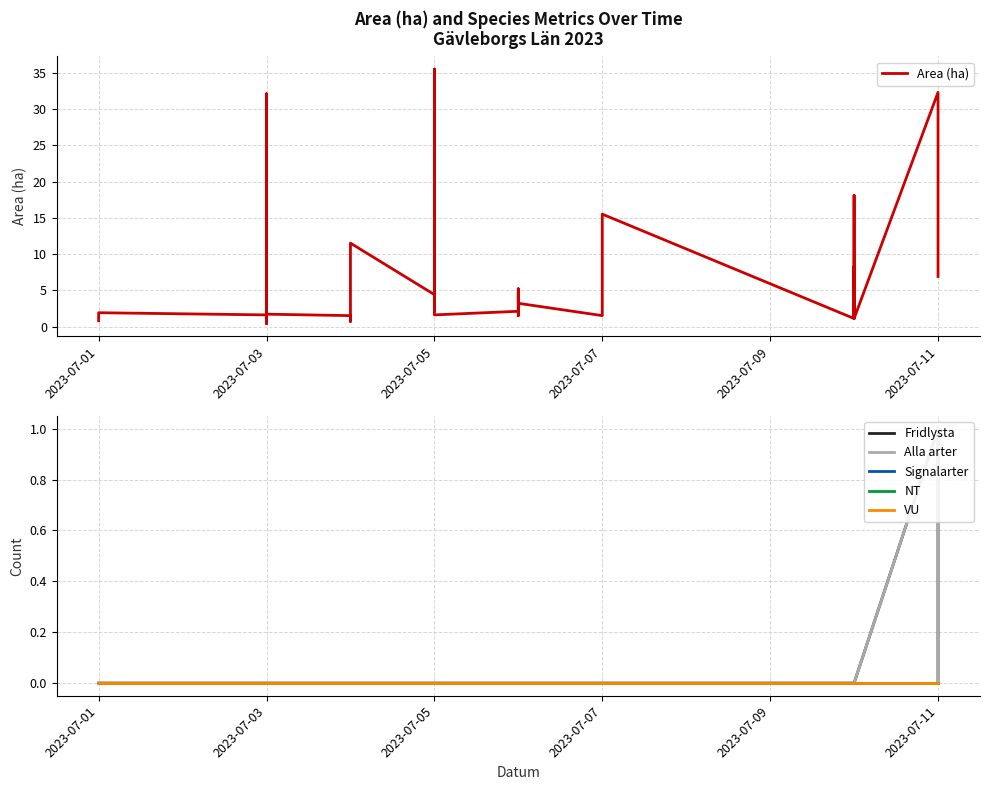

What position from the left is 27?

28